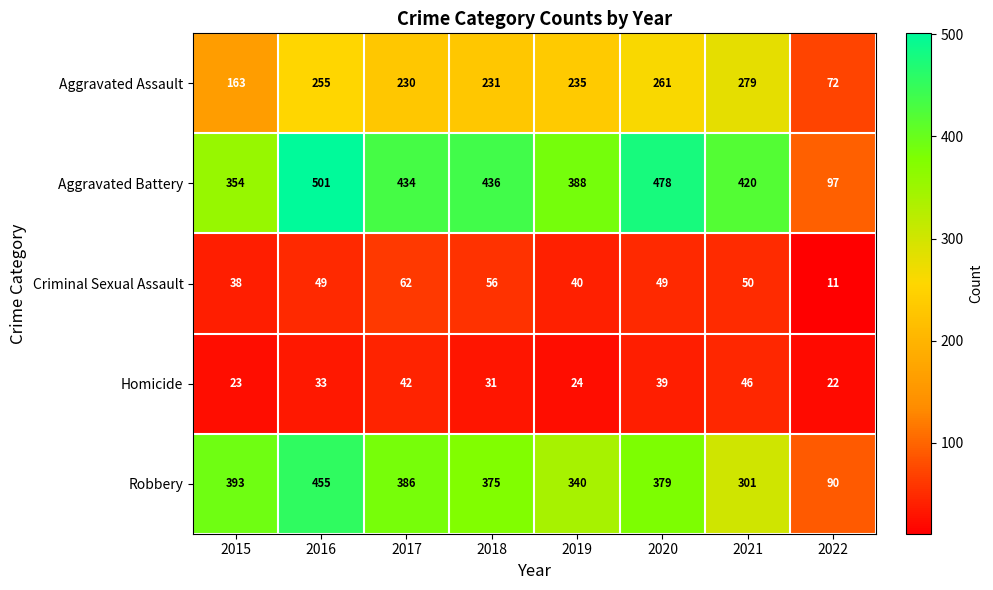

Which label corresponds to the smallest value in the chart?

2022